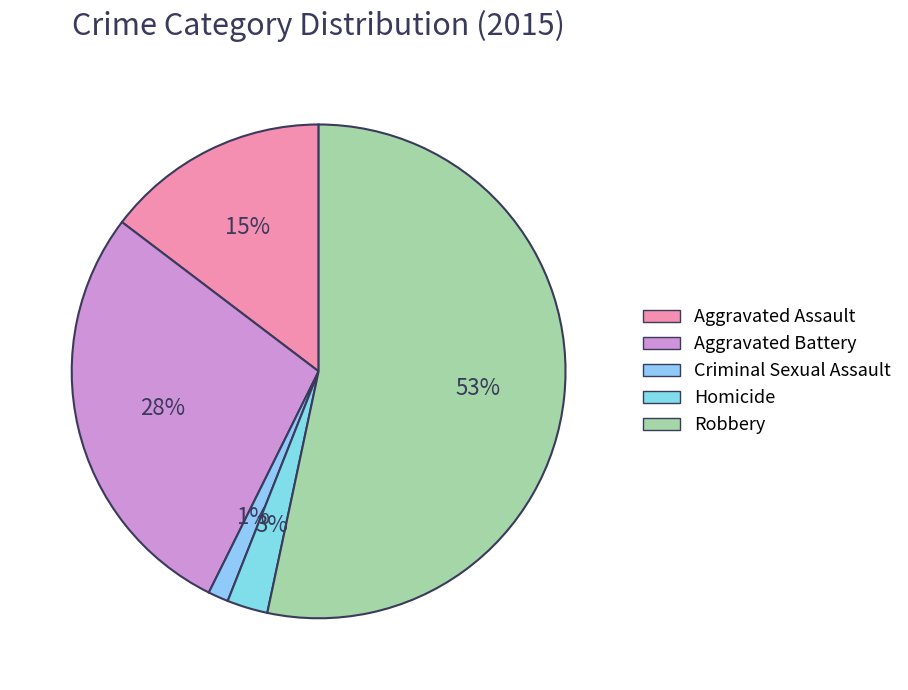

What is the ratio of the value at Aggravated Assault to the value at Aggravated Battery?

0.5